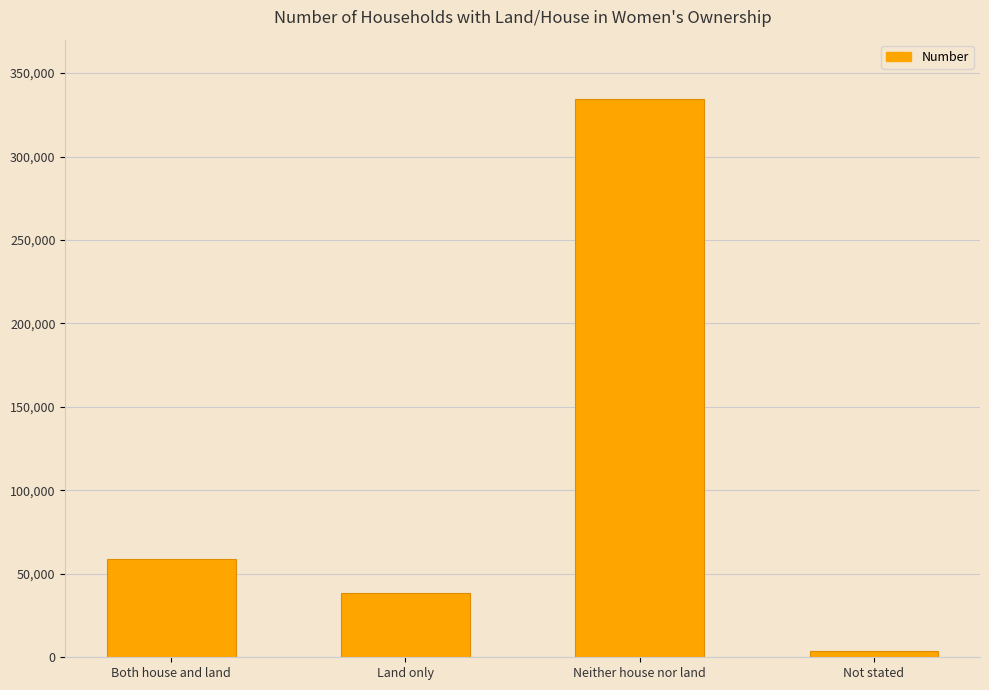

What position from the right is Both house and land?

4